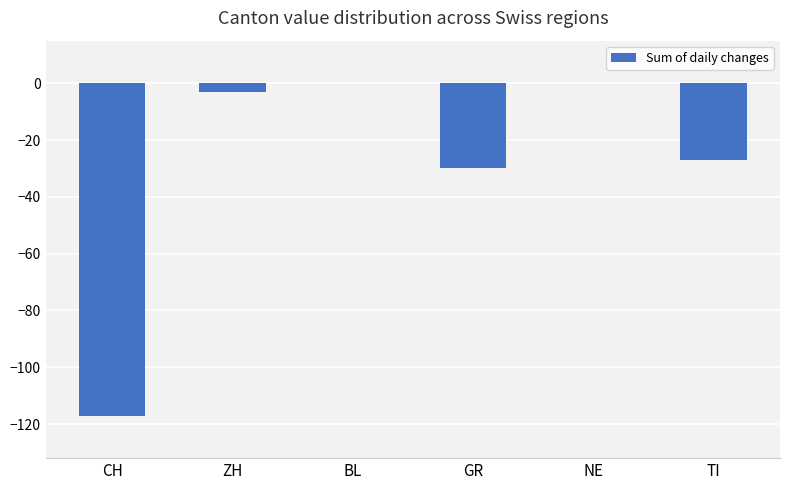

What is the sum of all values?

-177